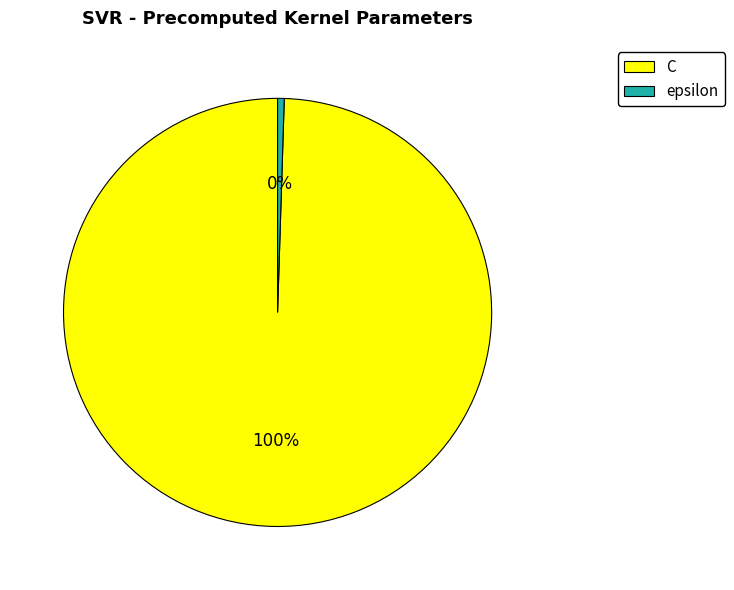

Is the sum of epsilon and C greater than half?

Yes